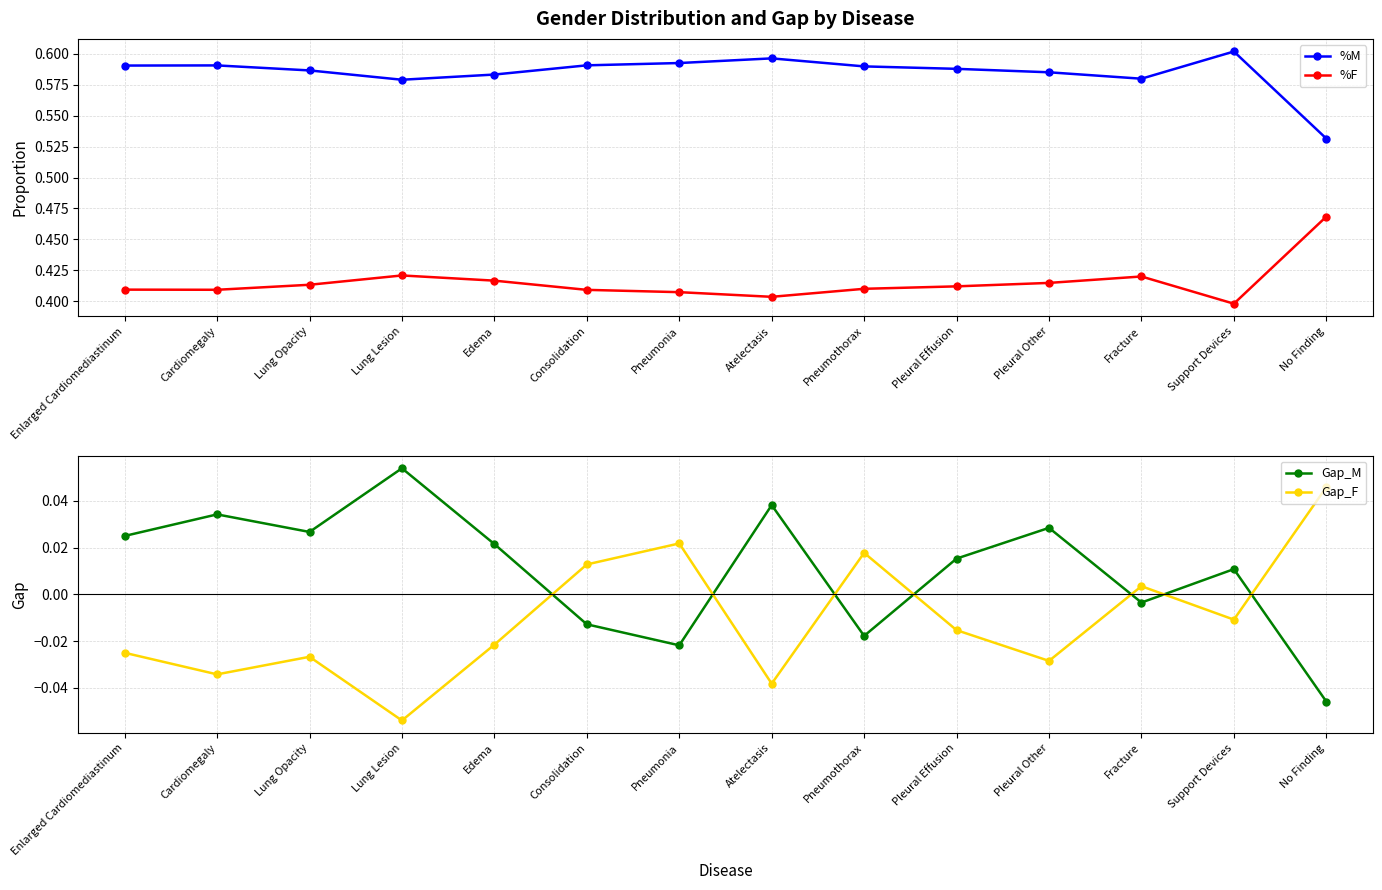

At which category is the sum across all series the highest?

Enlarged Cardiomediastinum